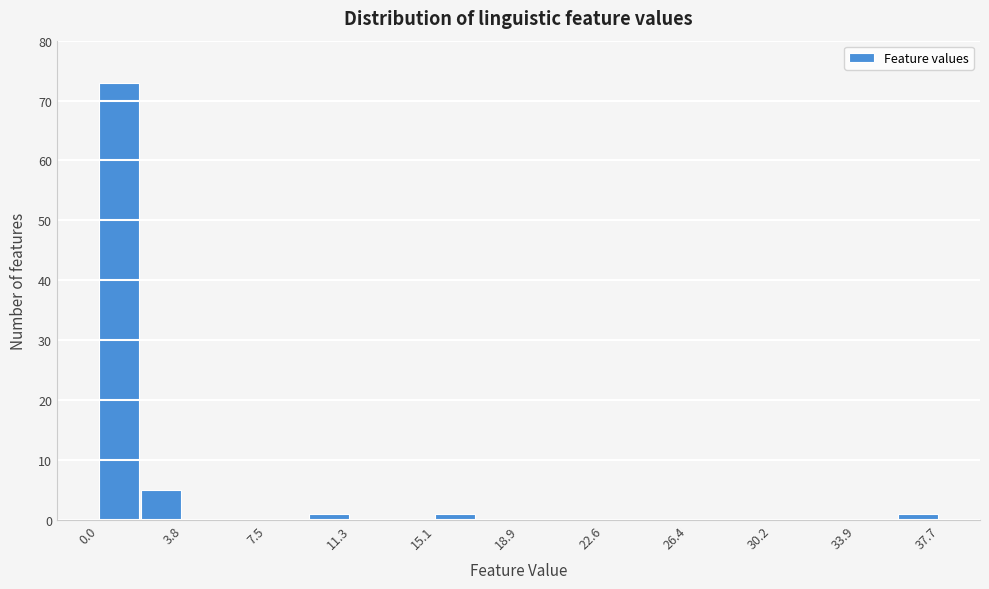

Read against the x-axis, roughly where is the centre of the tallest bar?

1.0